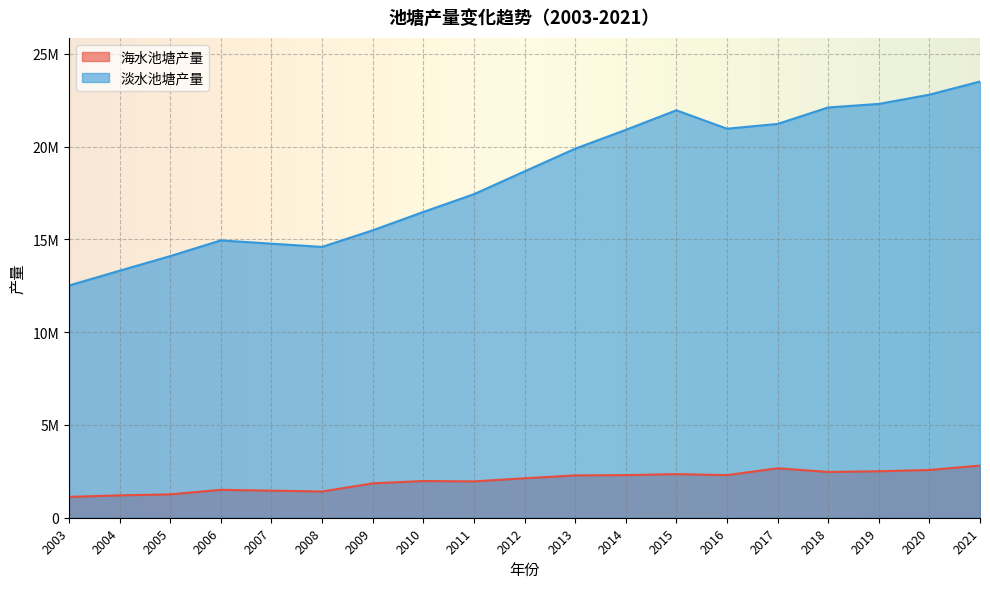

Reading left to right, what are all the values shown in this chart?

海水池塘产量: 1123705	1206032	1259134	1503097	1458659	1414221	1852906	1978317	1957561	2127020	2281213	2295836	2350782	2296196	2665160	2466523	2503495	2573803	2810602
淡水池塘产量: 12515093	13312418	14099666	14945131	14769801	14594472	15488542	16477168	17435044	18664241	19887462	20902594	21956885	20964868	21222191	22109687	22300543	22797585	23507883